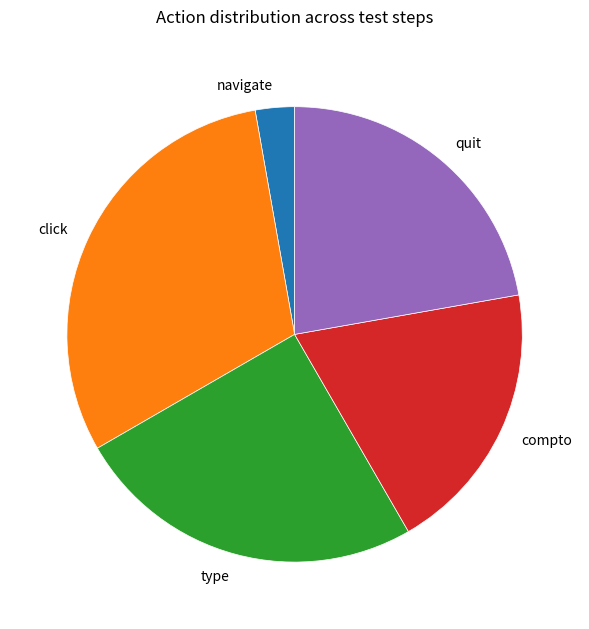

Is type the majority of the pie?

No